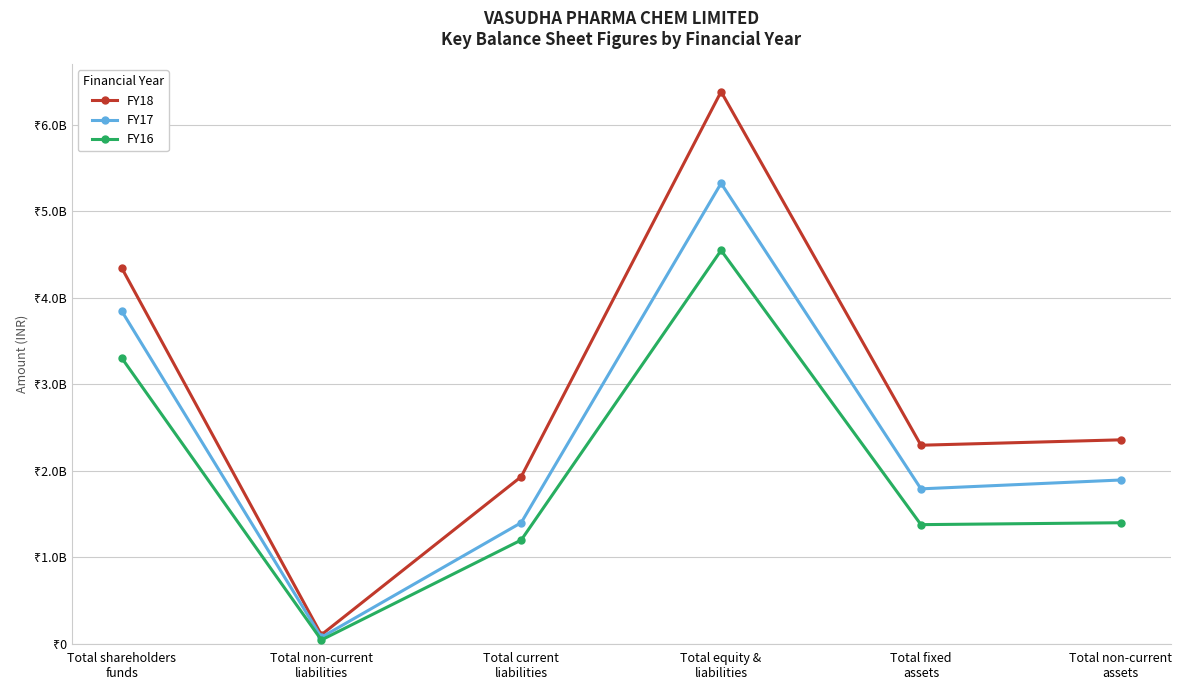

Is this an area chart (filled region under the line)?

No